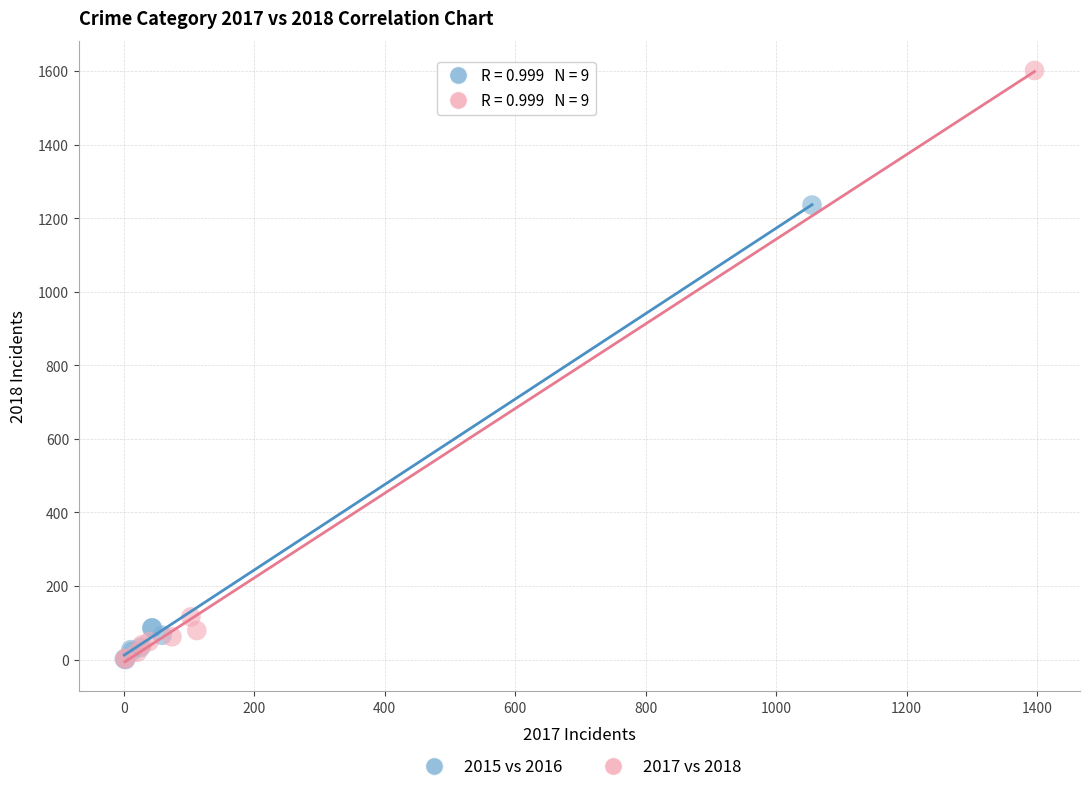

Which series reaches the maximum Y coordinate?

2017 vs 2018